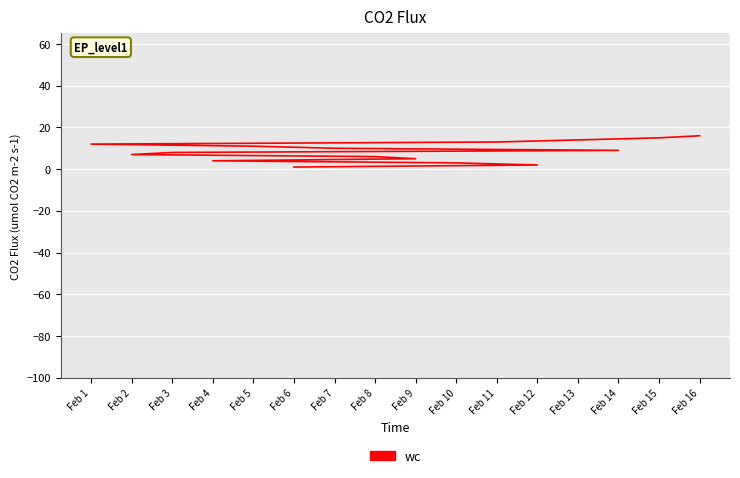

The value at Feb 10 is 5. True or false?

False